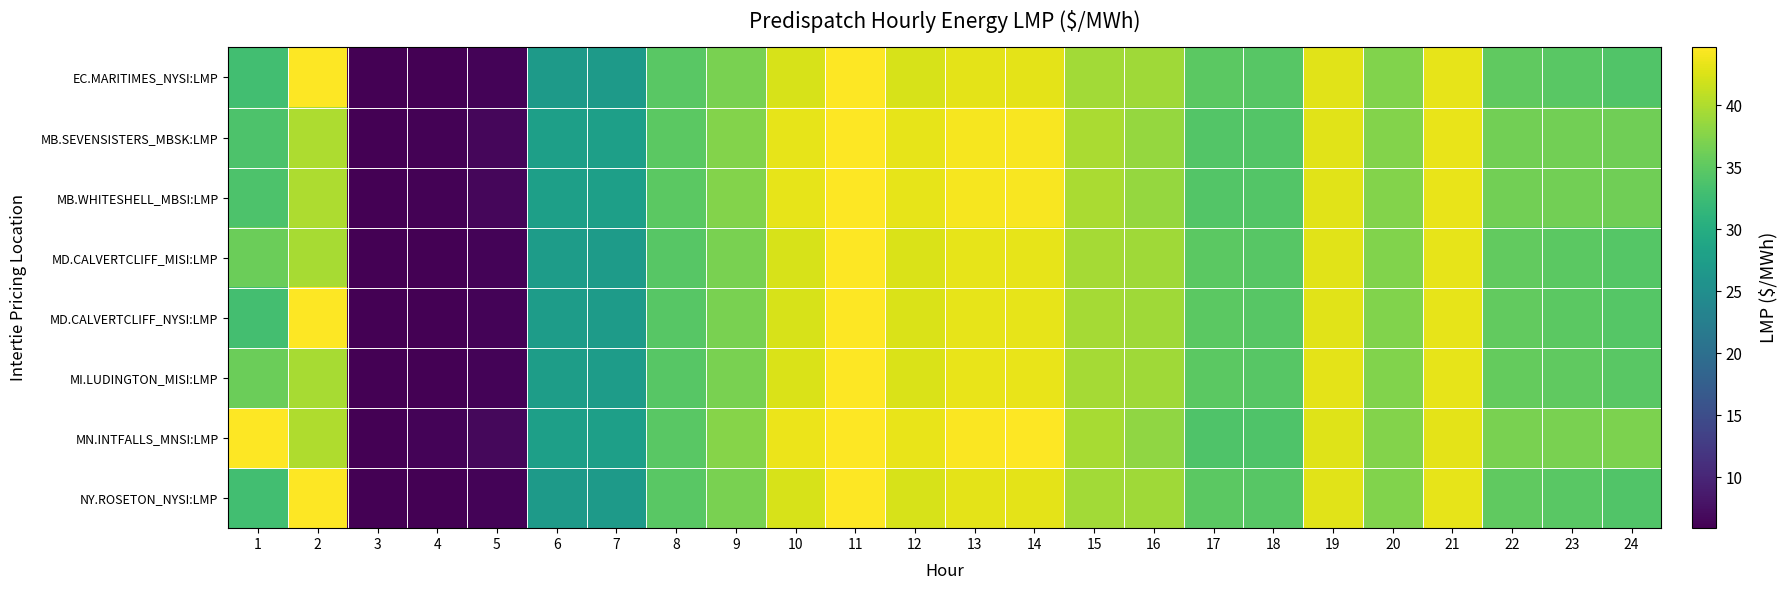

Reading left to right, what are all the values shown in this chart?

EC.MARITIMES_NYSI:LMP: 1=32.9	2=65.0	3=-100.0	4=5.9	5=6.3	6=27.1	7=27.0	8=34.7	9=36.8	10=42.3	11=44.6	12=42.3	13=43.1	14=43.1	15=39.4	16=39.1	17=34.8	18=34.5	19=43.0	20=37.4	21=43.2	22=35.2	23=34.7	24=34.2
MB.SEVENSISTERS_MBSK:LMP: 1=33.9	2=39.9	3=-100.0	4=6.1	5=6.6	6=27.7	7=27.7	8=35.0	9=37.5	10=43.3	11=45.6	12=43.3	13=44.2	14=44.2	15=39.8	16=38.5	17=34.4	18=34.2	19=42.9	20=37.5	21=43.3	22=36.4	23=36.4	24=36.2
MB.WHITESHELL_MBSI:LMP: 1=33.9	2=39.9	3=-100.0	4=6.1	5=6.6	6=27.7	7=27.7	8=35.0	9=37.5	10=43.3	11=45.7	12=43.3	13=44.2	14=44.2	15=39.8	16=38.5	17=34.4	18=34.2	19=42.9	20=37.5	21=43.3	22=36.4	23=36.4	24=36.3
MD.CALVERTCLIFF_MISI:LMP: 1=36.0	2=39.6	3=-100.0	4=5.9	5=6.3	6=27.3	7=27.2	8=34.6	9=36.9	10=42.4	11=44.7	12=42.5	13=43.2	14=43.2	15=39.4	16=39.1	17=34.8	18=34.6	19=43.0	20=37.4	21=43.2	22=35.4	23=34.9	24=34.5
MD.CALVERTCLIFF_NYSI:LMP: 1=33.0	2=65.1	3=-100.0	4=5.9	5=6.3	6=27.3	7=27.2	8=34.6	9=36.9	10=42.4	11=44.7	12=42.5	13=43.2	14=43.2	15=39.4	16=39.1	17=34.8	18=34.6	19=43.0	20=37.4	21=43.2	22=35.4	23=34.9	24=34.5
MI.LUDINGTON_MISI:LMP: 1=36.0	2=39.6	3=-100.0	4=5.9	5=6.3	6=27.4	7=27.3	8=34.6	9=36.9	10=42.4	11=44.8	12=42.5	13=43.3	14=43.4	15=39.5	16=39.1	17=34.9	18=34.6	19=43.0	20=37.4	21=43.3	22=35.5	23=35.2	24=34.8
MN.INTFALLS_MNSI:LMP: 1=60.0	2=40.0	3=-100.0	4=6.2	5=6.7	6=27.8	7=27.8	8=34.8	9=37.6	10=43.5	11=45.9	12=43.4	13=44.4	14=44.5	15=39.6	16=38.2	17=34.0	18=34.0	19=42.7	20=37.5	21=43.1	22=36.8	23=36.9	24=37.0
NY.ROSETON_NYSI:LMP: 1=32.9	2=65.0	3=-100.0	4=5.9	5=6.3	6=27.1	7=27.0	8=34.7	9=36.8	10=42.3	11=44.6	12=42.3	13=43.1	14=43.1	15=39.4	16=39.1	17=34.8	18=34.5	19=43.0	20=37.4	21=43.2	22=35.2	23=34.7	24=34.2